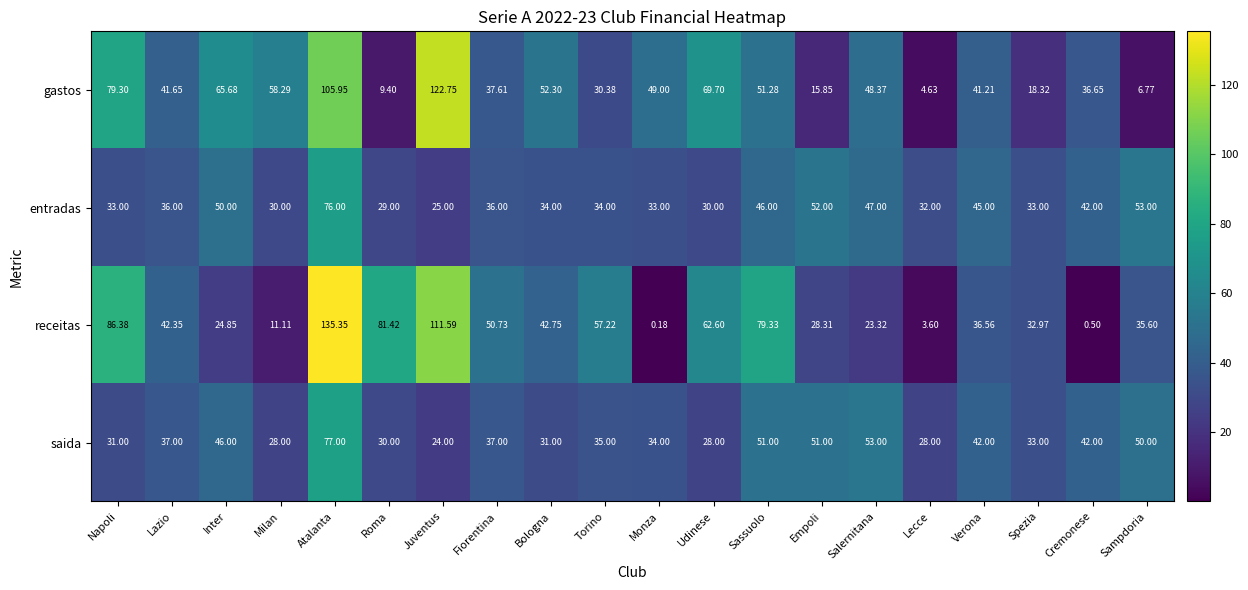

What is the difference between the highest and lowest values at Verona?

8.4